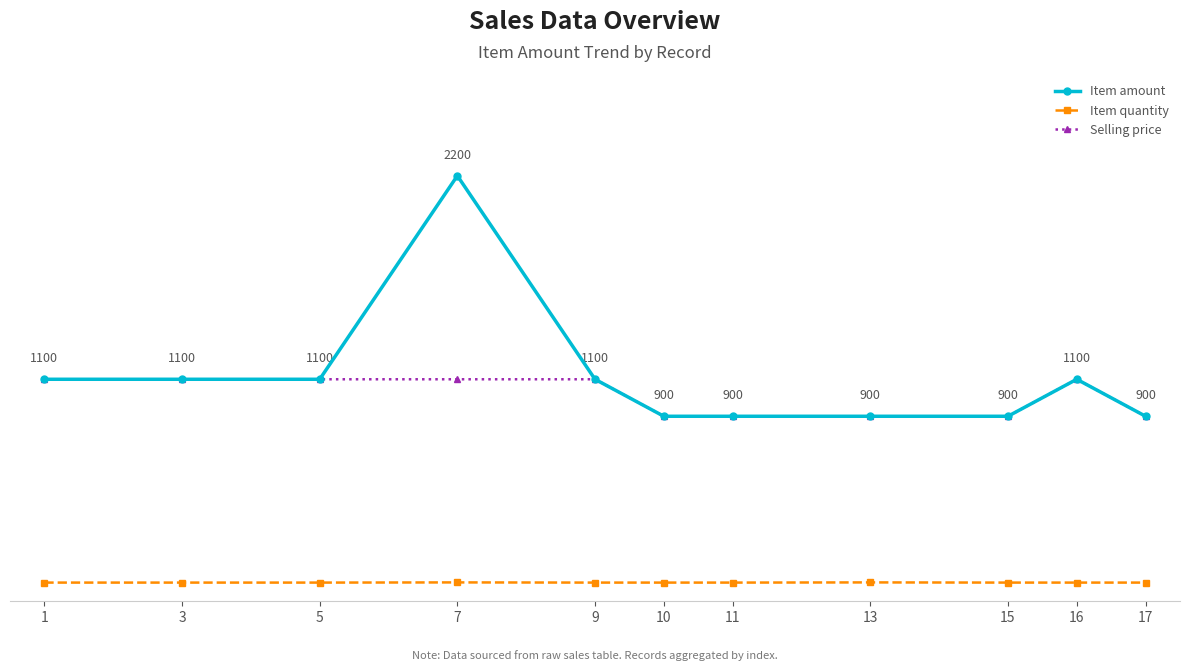

Which series has the widest spread of values?

Item amount